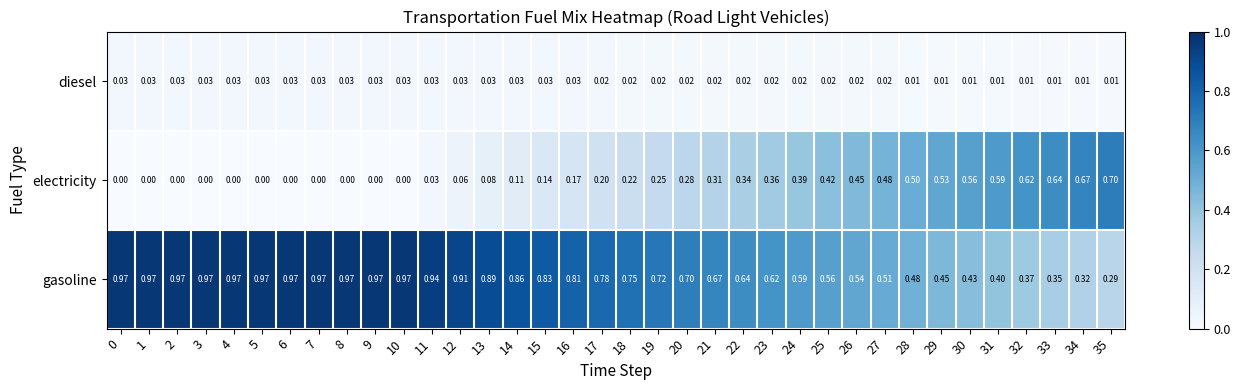

List the series in order of their overall mean, highest first.

gasoline, electricity, diesel